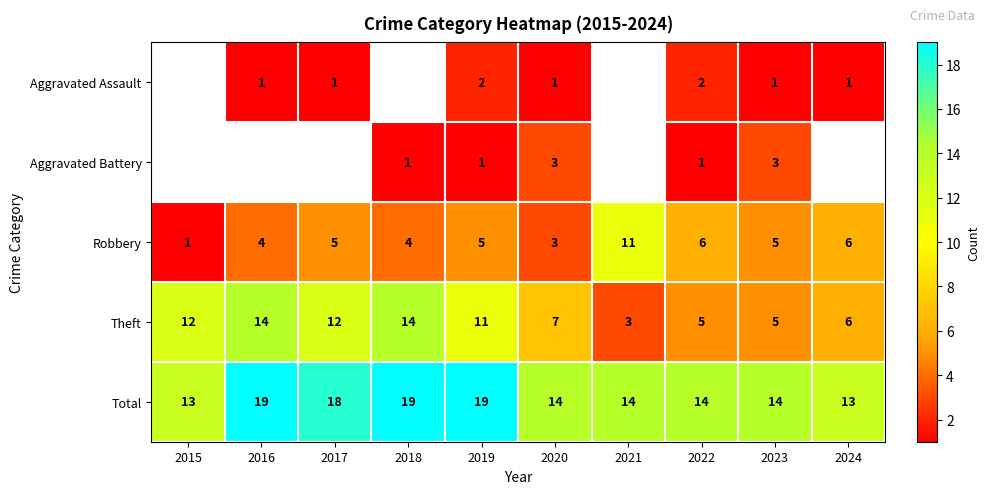

At which label does Total first exceed 14?

2016